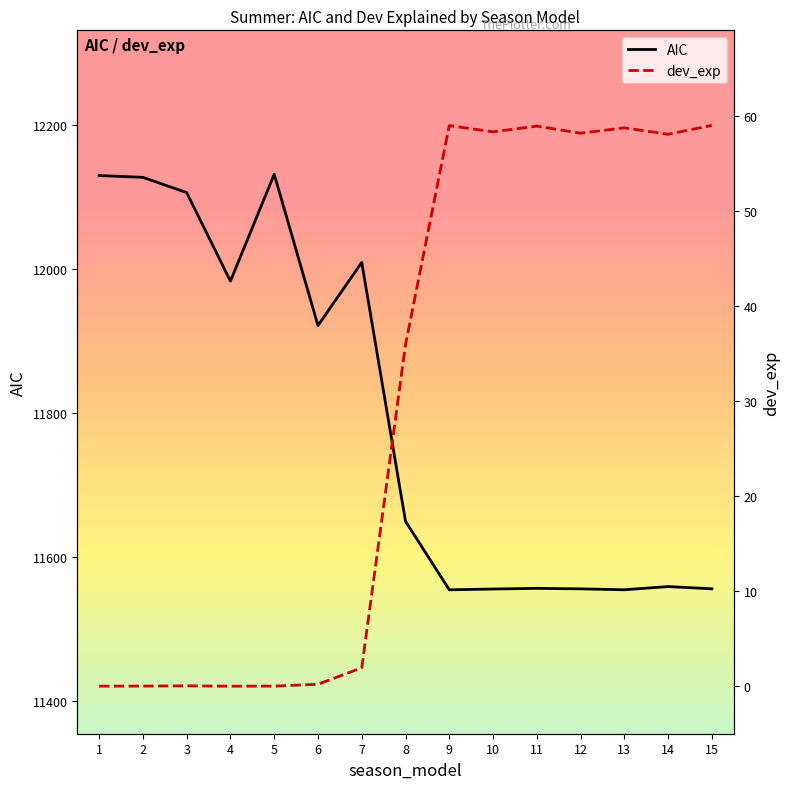

Where is dev_exp nearest to the value 29?

8